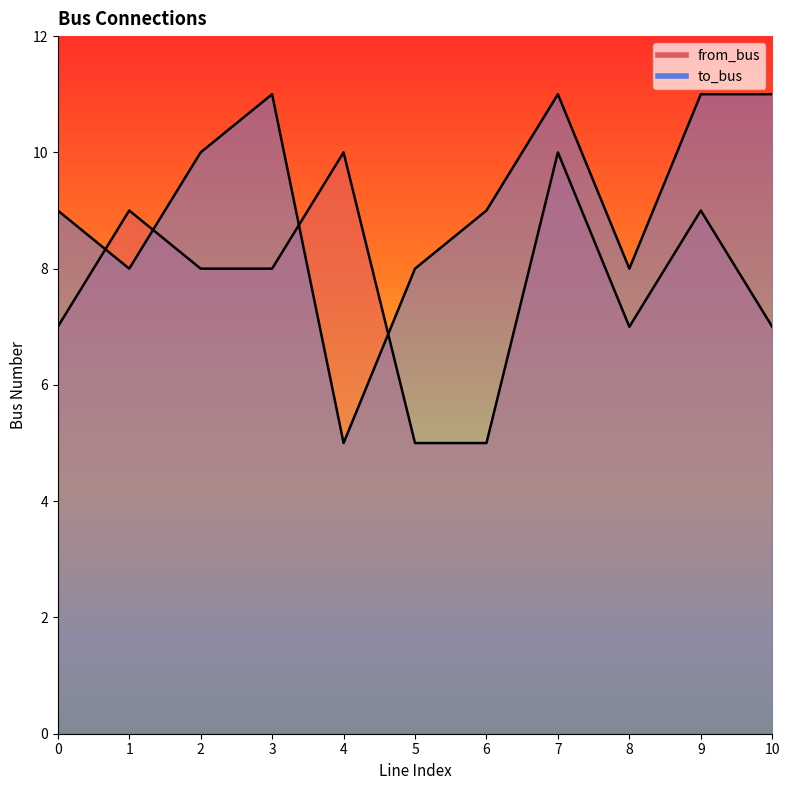

True or false: to_bus and from_bus intersect in this chart.

True